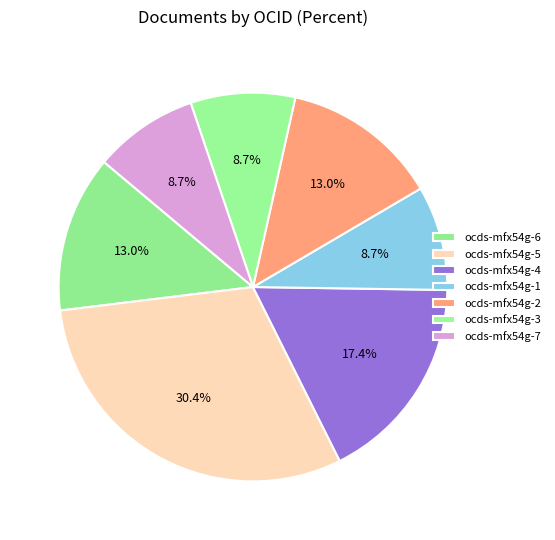

Rank the categories by value from lowest to highest.

ocds-mfx54g-1, ocds-mfx54g-3, ocds-mfx54g-7, ocds-mfx54g-6, ocds-mfx54g-2, ocds-mfx54g-4, ocds-mfx54g-5